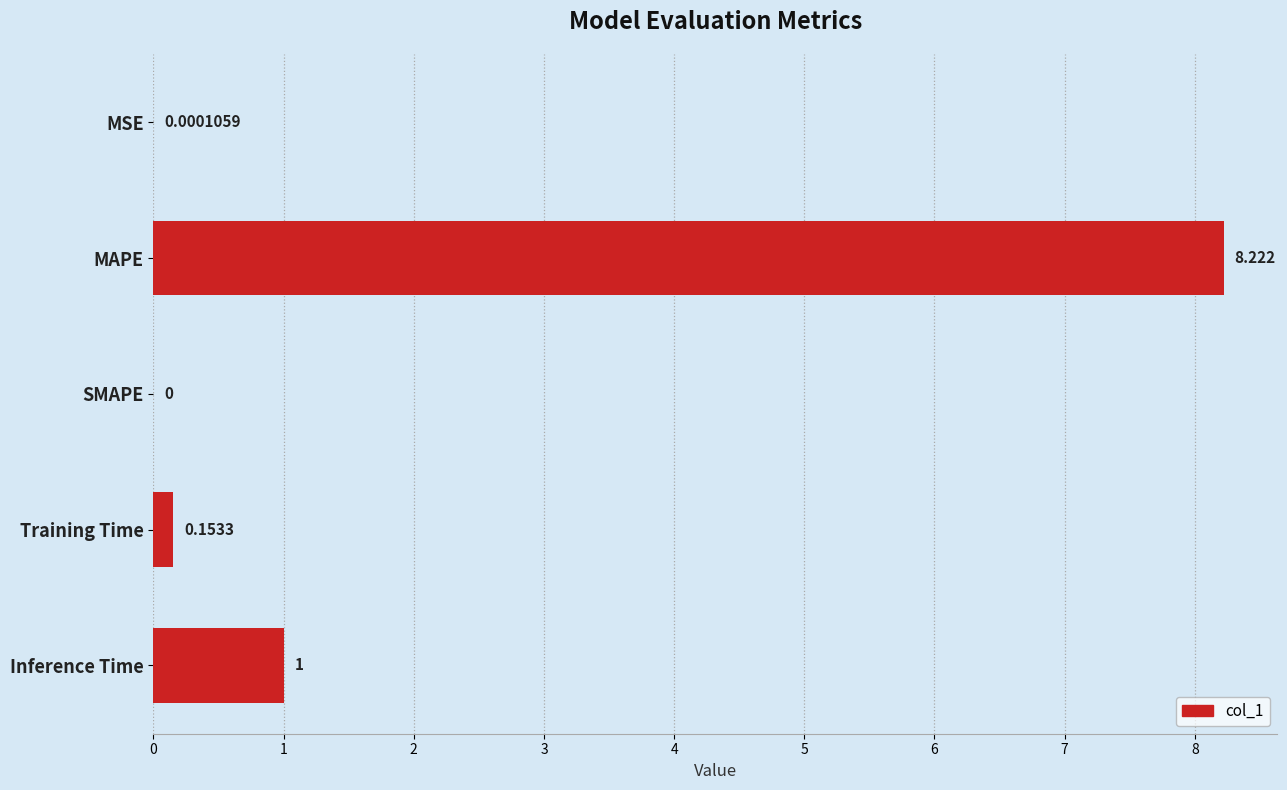

Which category has the highest value across all series?

MAPE